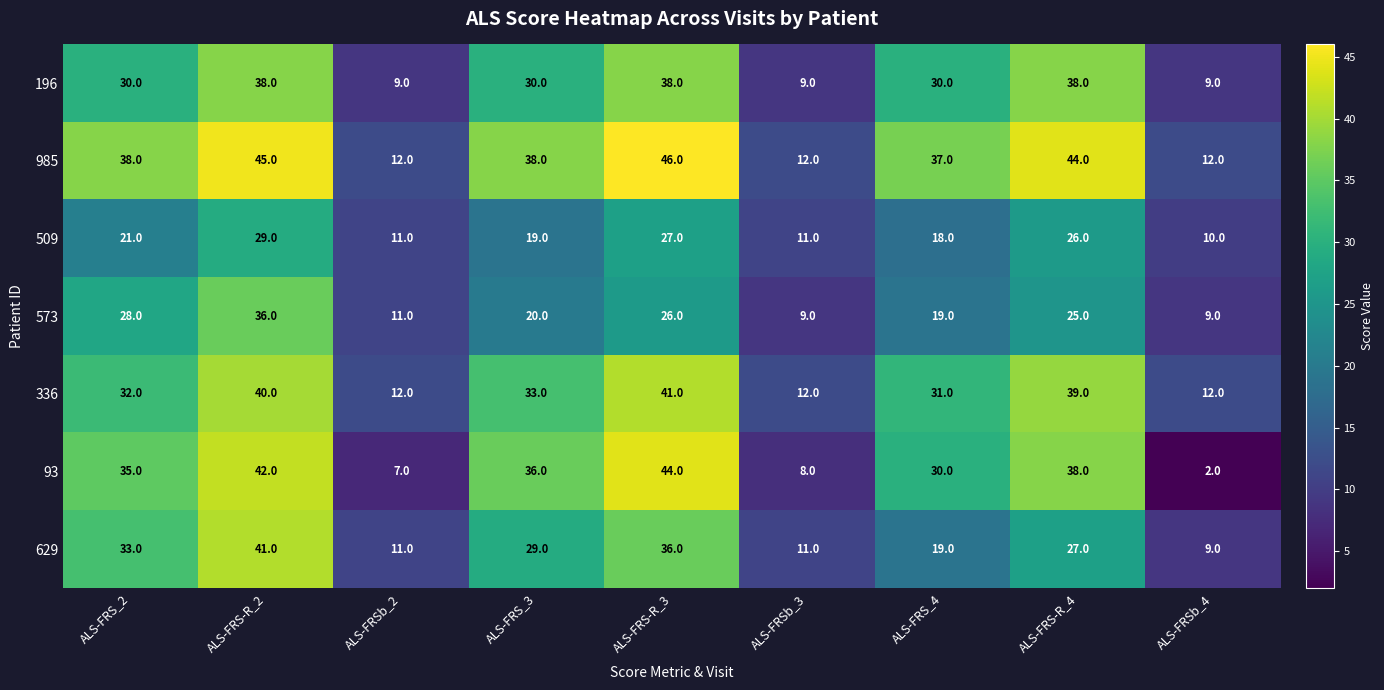

Which category has the highest value across all series?

ALS-FRS-R_3